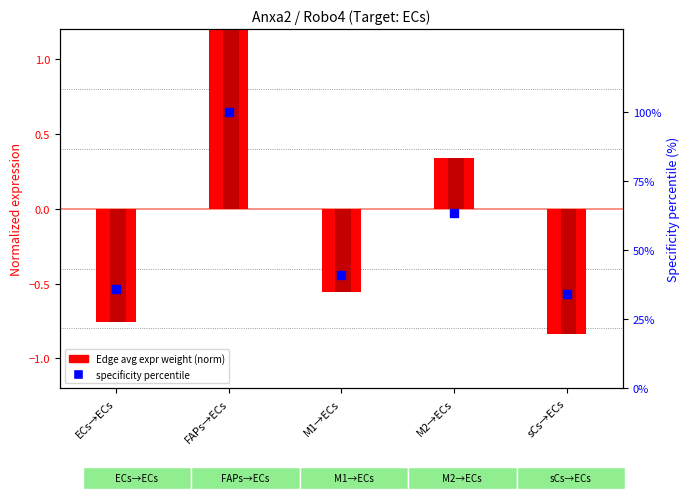

At which category is the sum across all series the highest?

FAPs→ECs